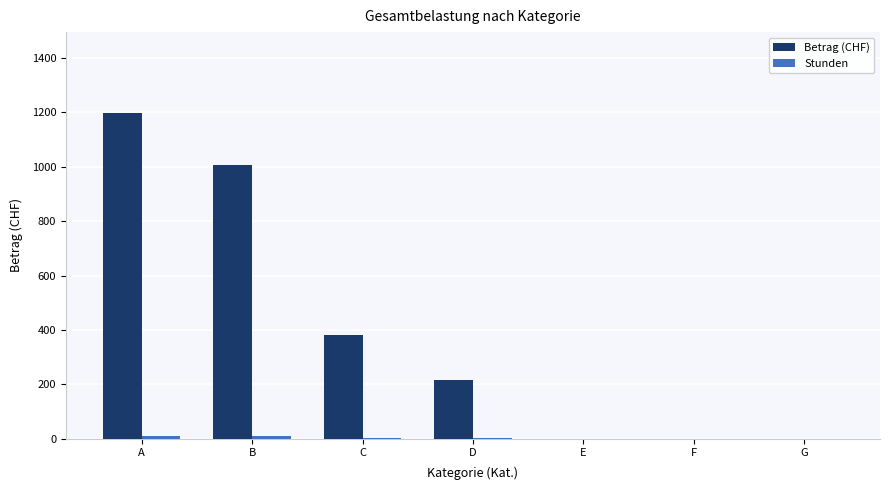

The value of Betrag (CHF) at D is 215.0. True or false?

True